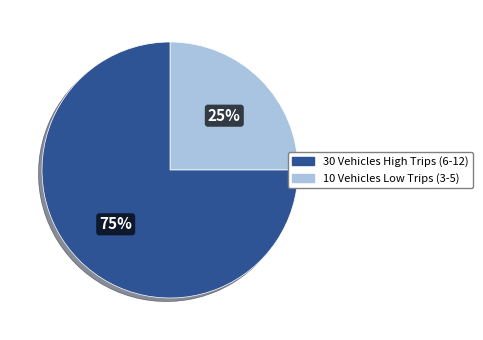

To the nearest percent, what is the difference between the largest and smallest slice percentages?

50%